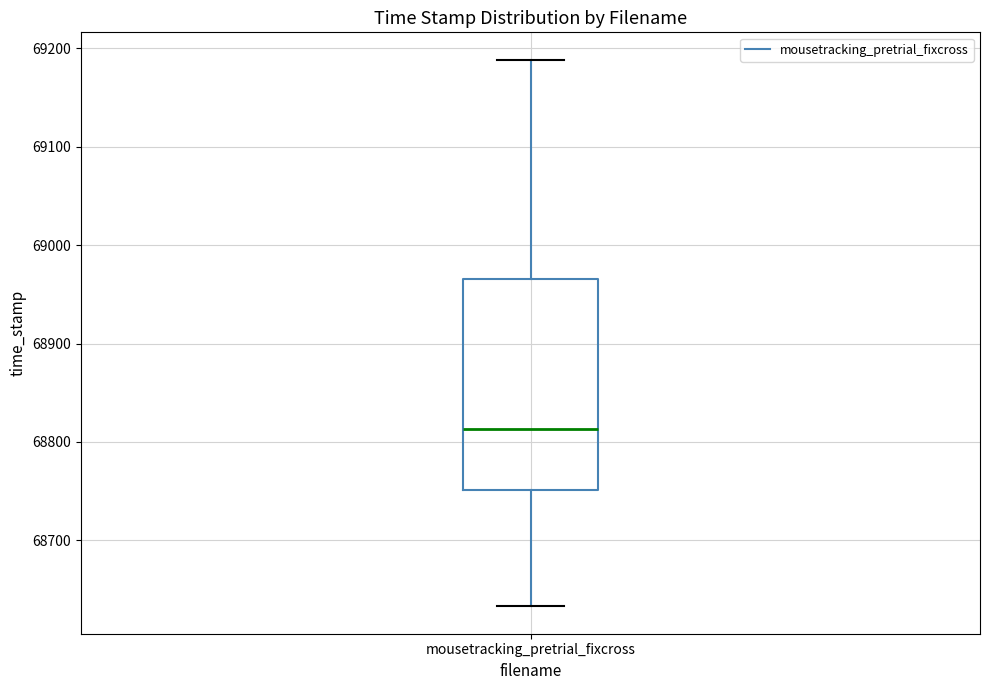

Transcribe this box plot: give where the median line is, the range the box spans, and where the two whiskers end, as read against the y-axis. The values are not printed on the chart, so give them approximately, as read against the axis.

median 68810, box 68750 to 68970, whiskers 68630 to 69190